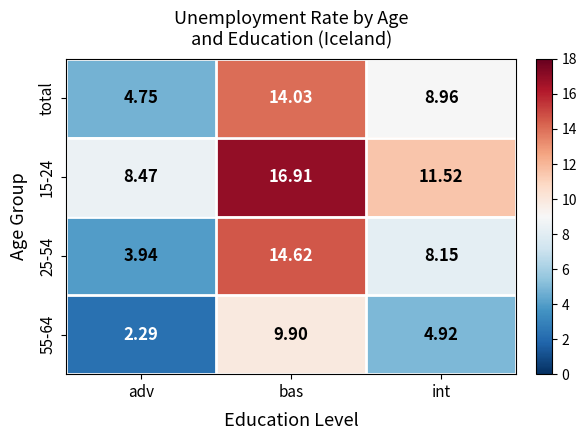

How many categories are shown in the chart?

3